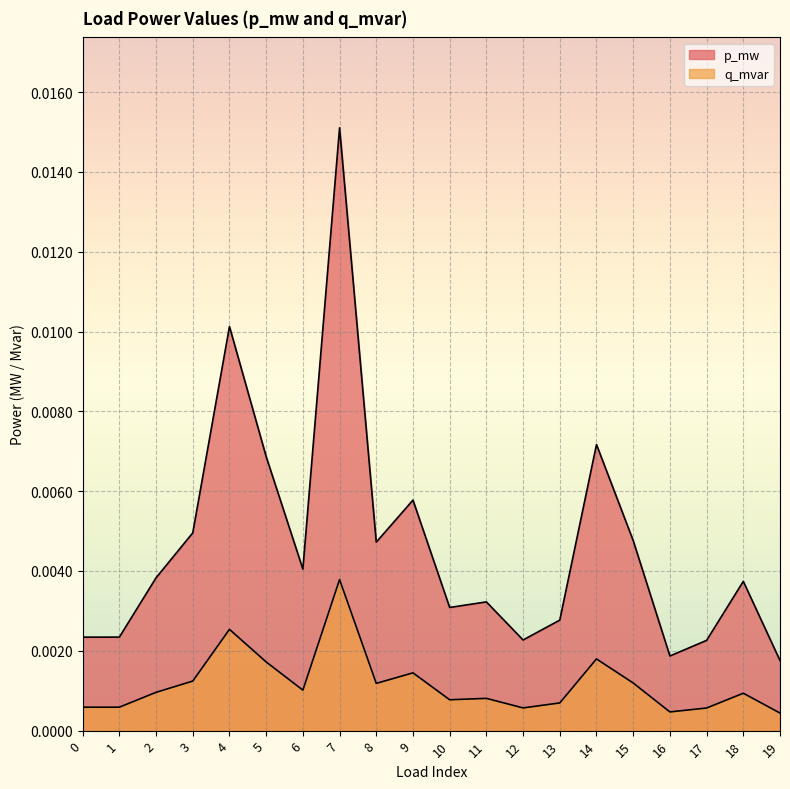

In q_mvar, how many points are higher than both neighbors (excluding endpoints)?

6